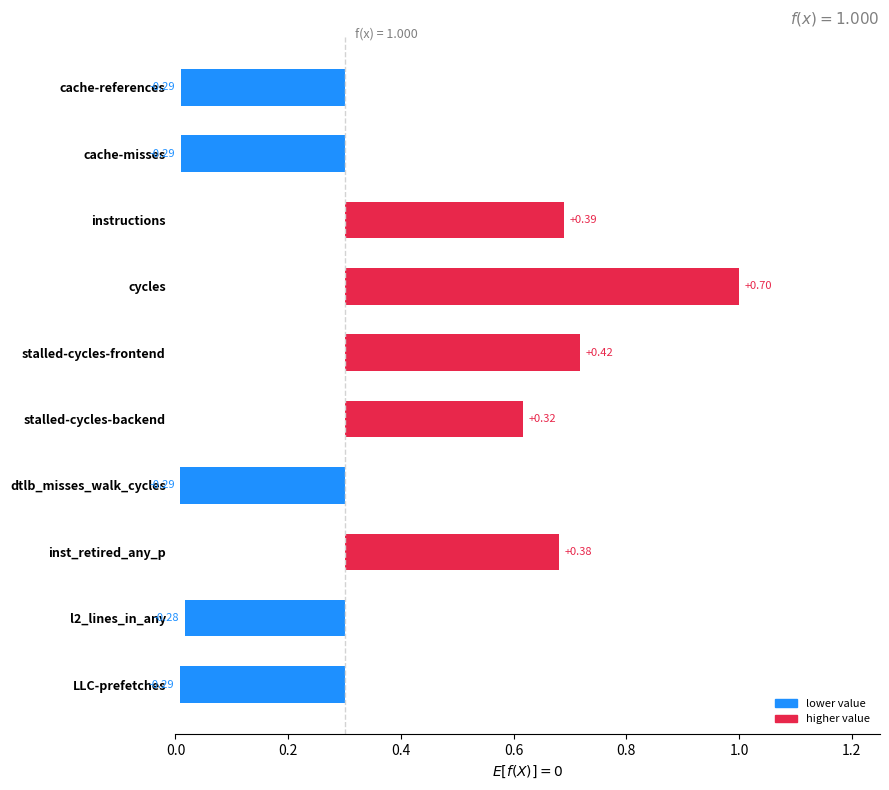

Are the bars horizontal?

Yes